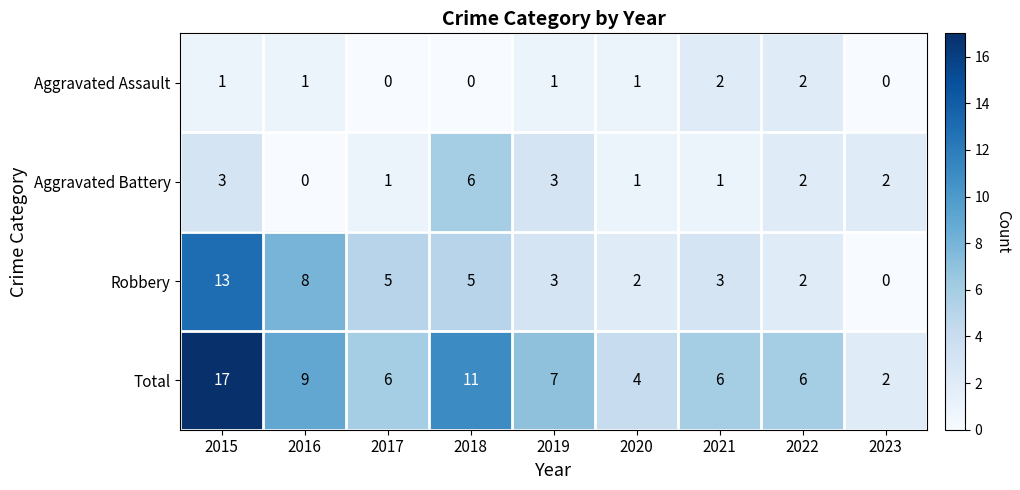

What is the average value of the Robbery series?

5